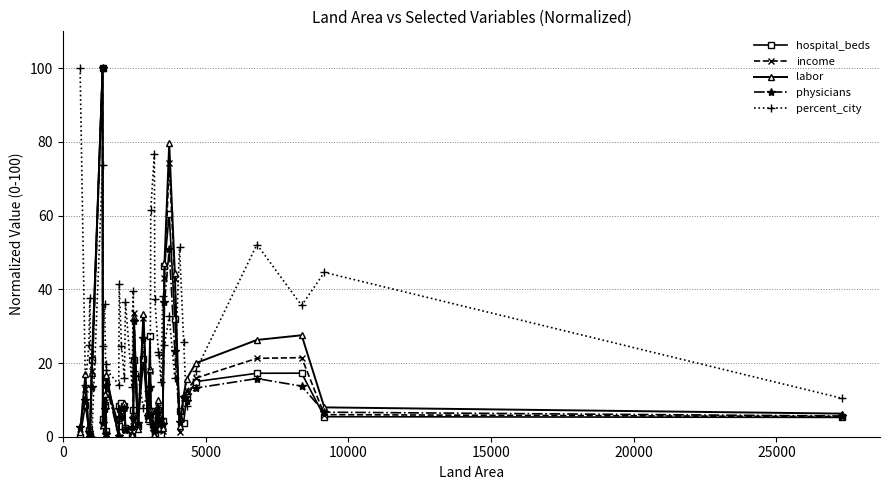

What are all the series names shown in the legend?

hospital_beds, income, labor, physicians, percent_city